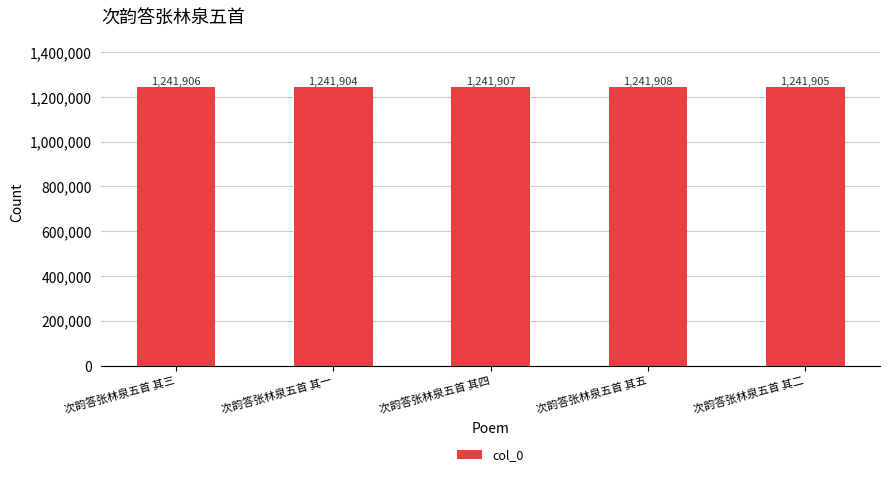

What is the difference between the maximum and second lowest values?

3